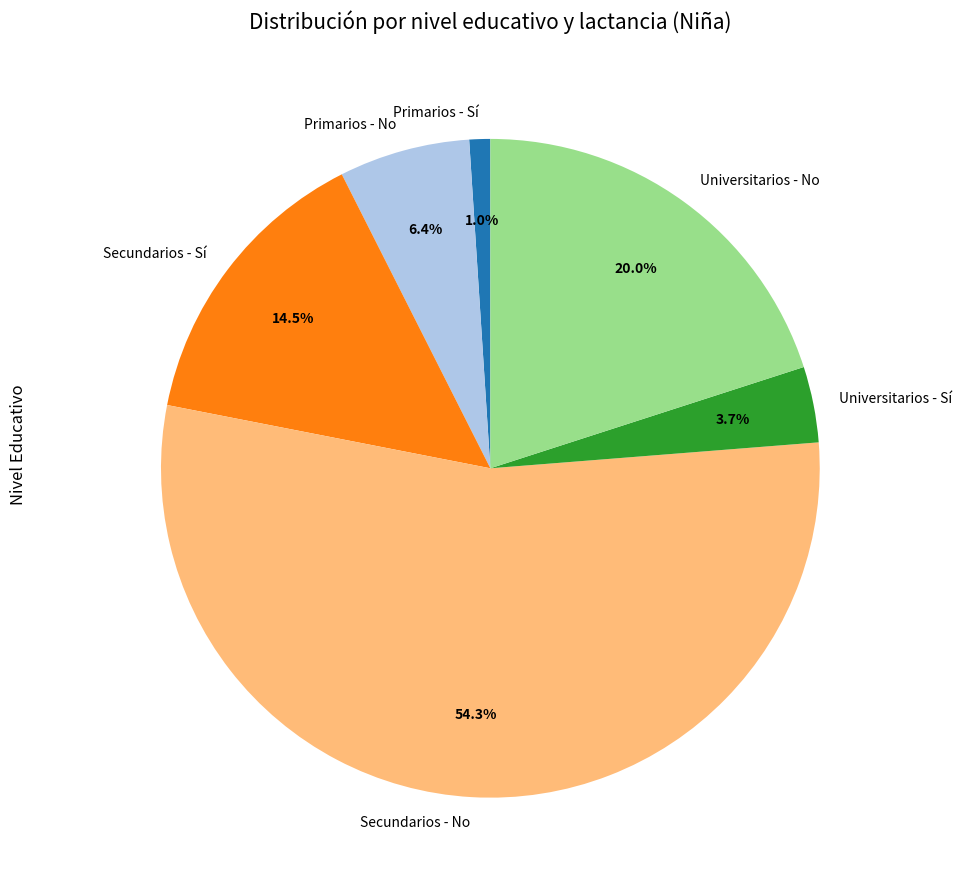

Combined, do Universitarios - No and Primarios - No account for over 50%?

No